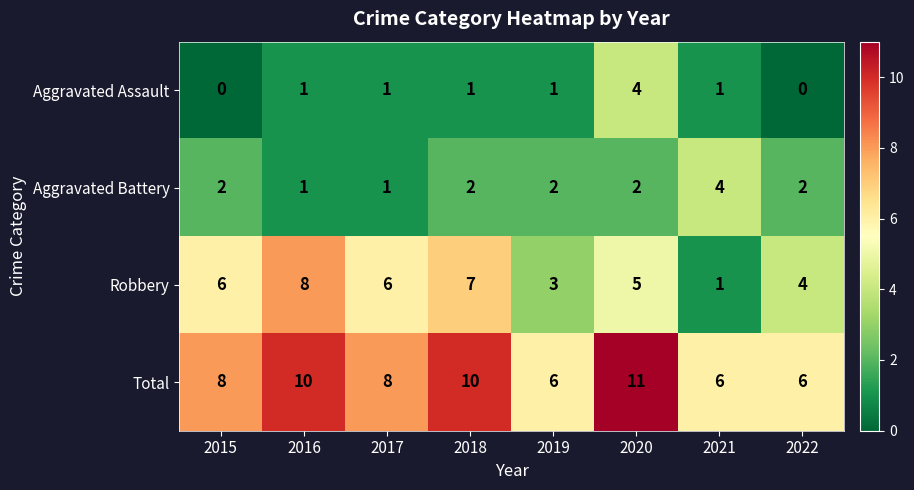

How many positive values does the Aggravated Assault series have?

6